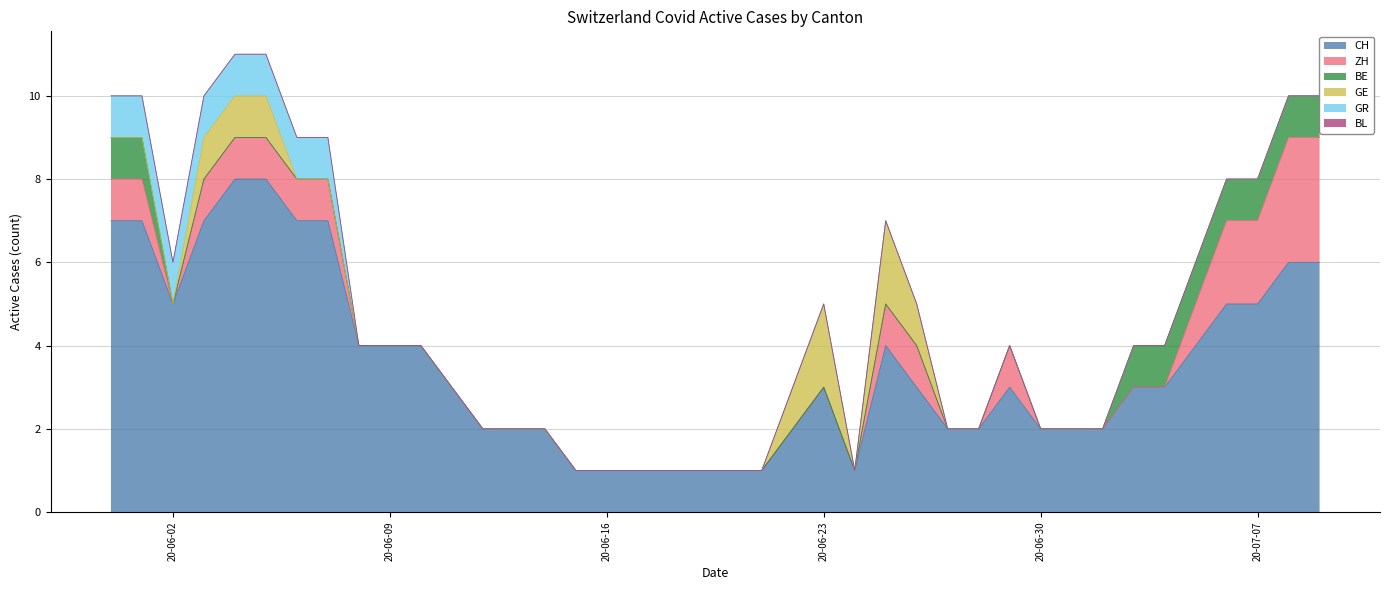

What position from the left is 2020-07-03?

34